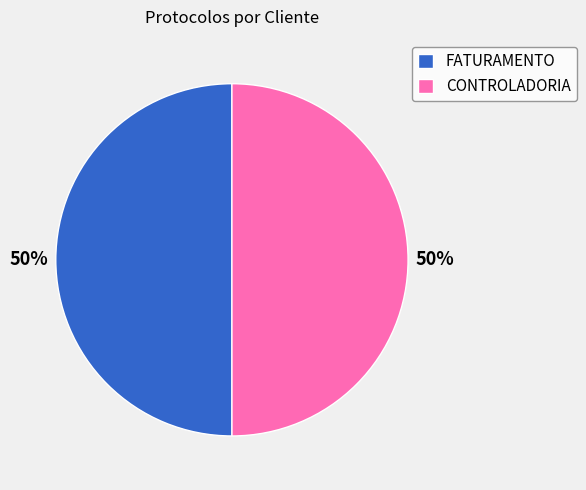

Is the sum of FATURAMENTO and CONTROLADORIA greater than half?

Yes